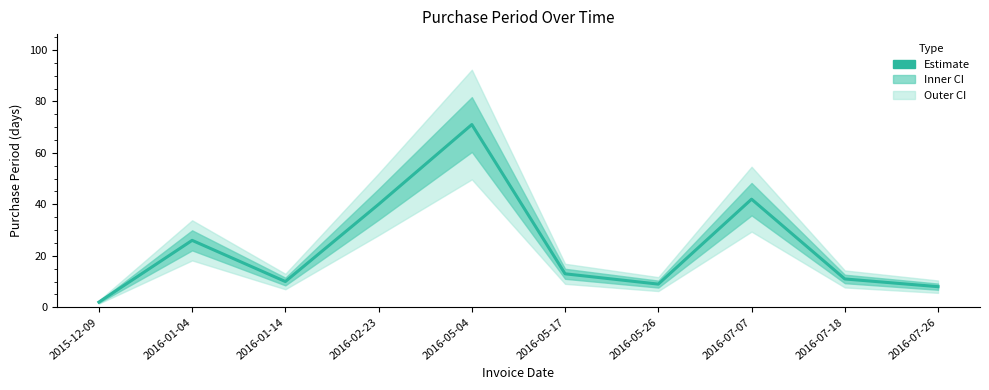

Reading right to left, extract all data points from this chart.

2016-07-26=8	2016-07-18=11	2016-07-07=42	2016-05-26=9	2016-05-17=13	2016-05-04=71	2016-02-23=40	2016-01-14=10	2016-01-04=26	2015-12-09=2